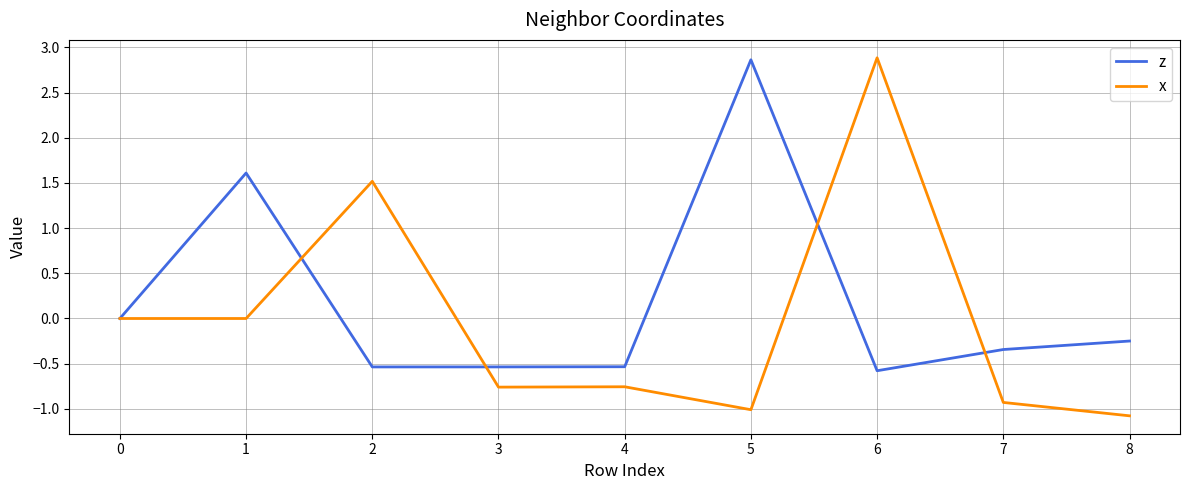

What is the minimum value for x?

-1.1